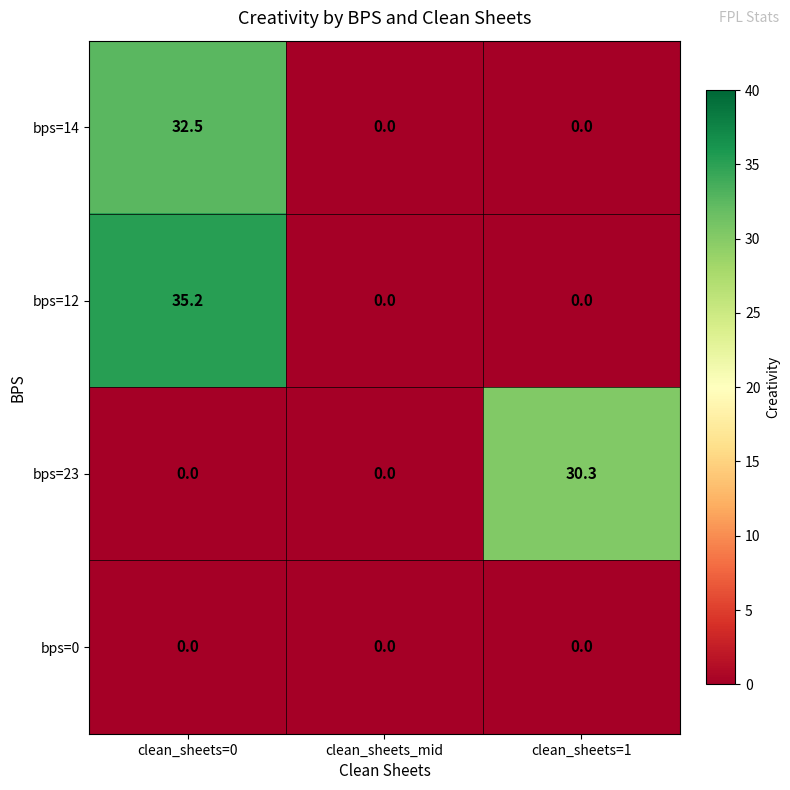

List the series in order of their peak value, lowest first.

bps=0, bps=23, bps=14, bps=12